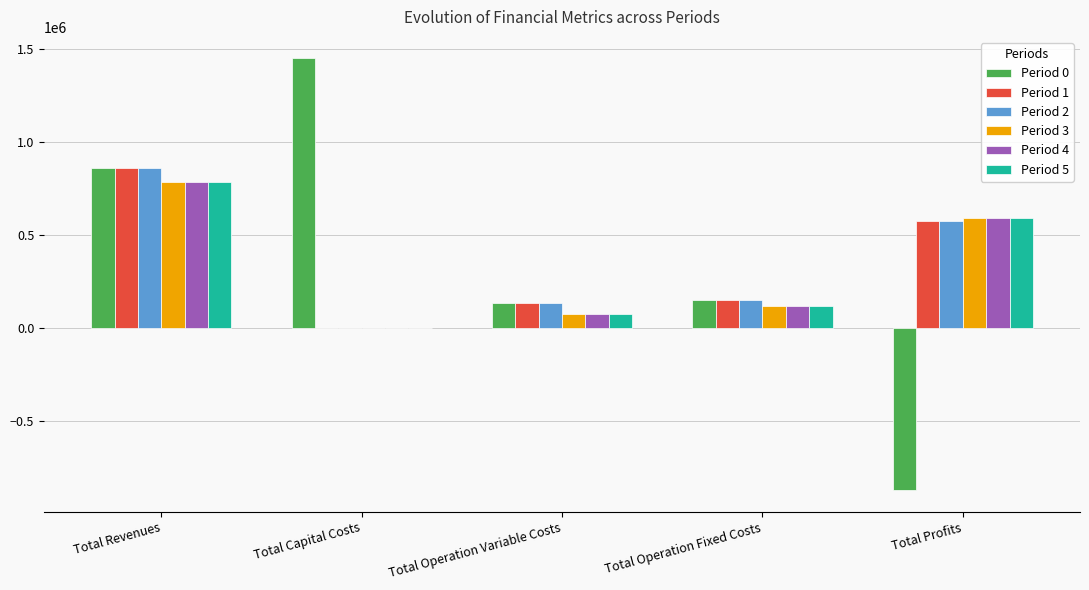

Is the value of Period 1 at Total Revenues greater than the value of Period 3 at Total Profits?

Yes